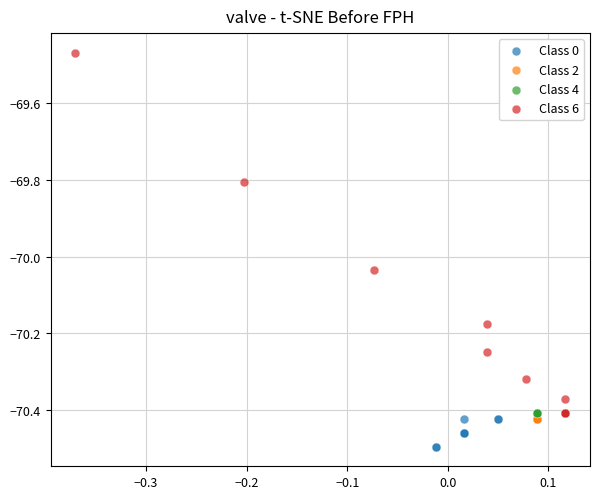

Which series contains the highest Y value?

Class 6